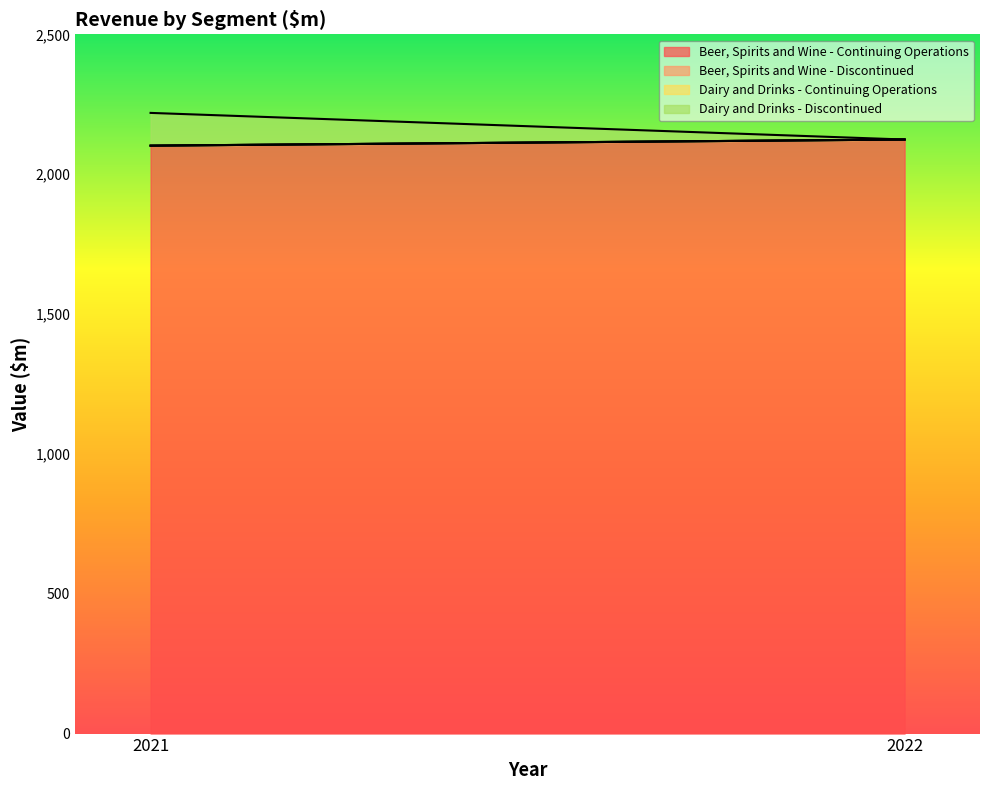

At which label does Dairy and Drinks - Continuing Operations reach its minimum?

2021